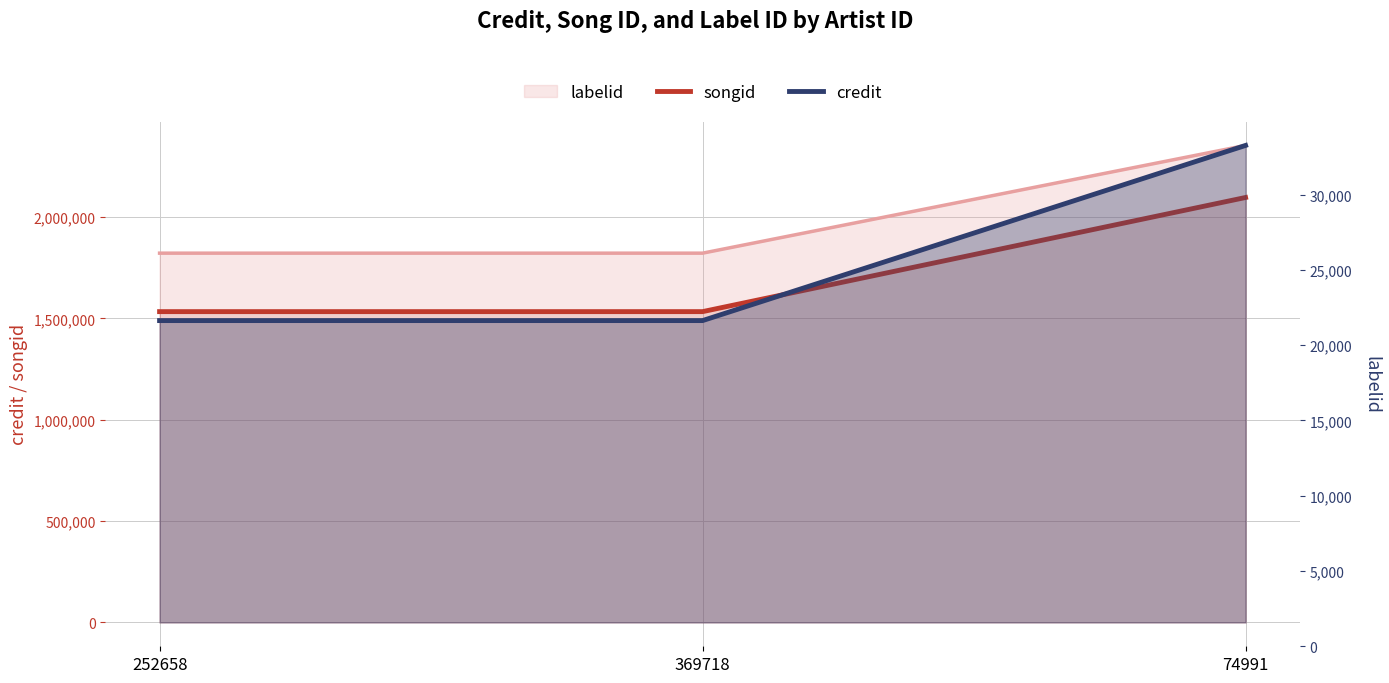

Which has a higher value, 252658 or 369718?

252658